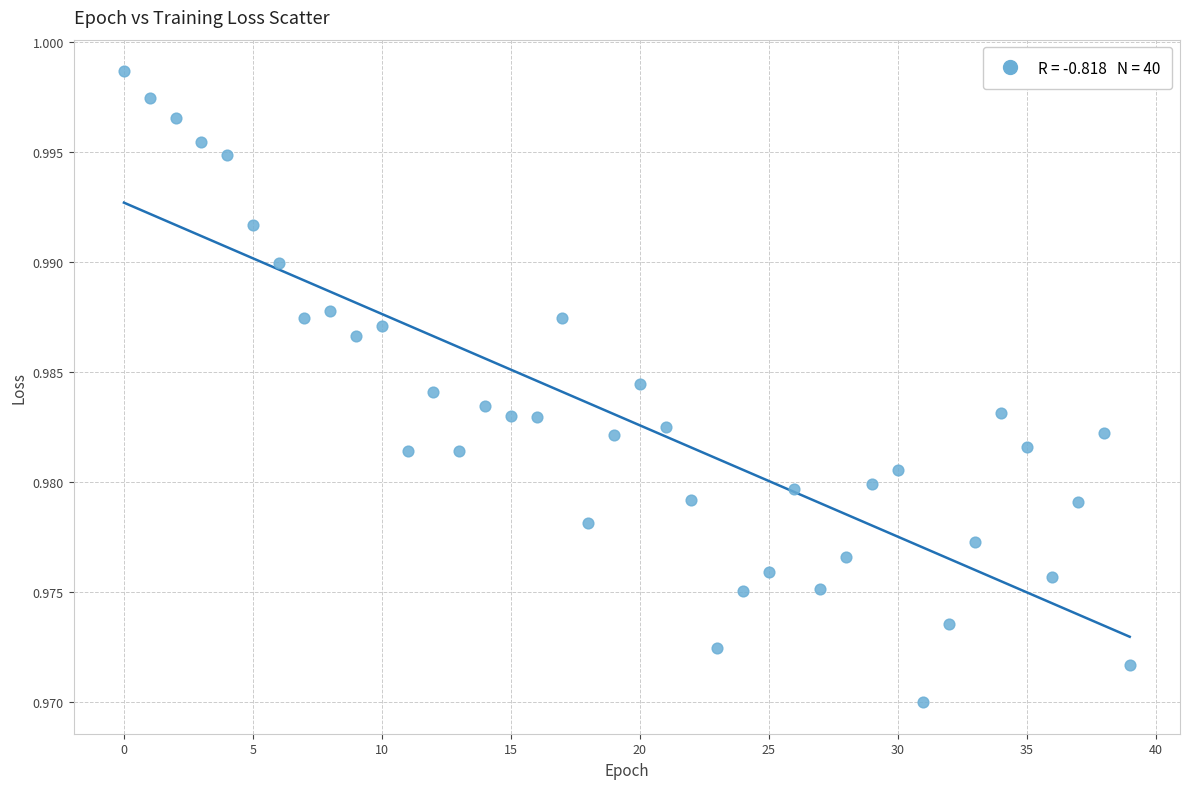

How many points are shown in the scatter plot?

40